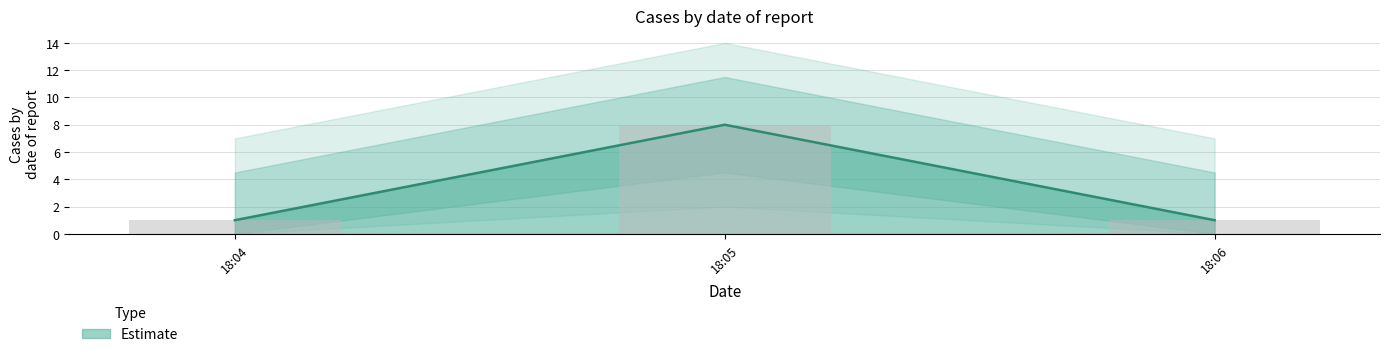

What is the smallest value displayed?

1